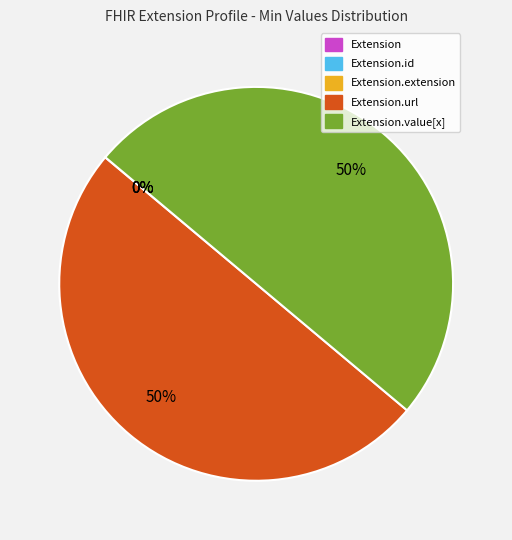

To the nearest percent, what is the difference between the largest and smallest slice percentages?

50%